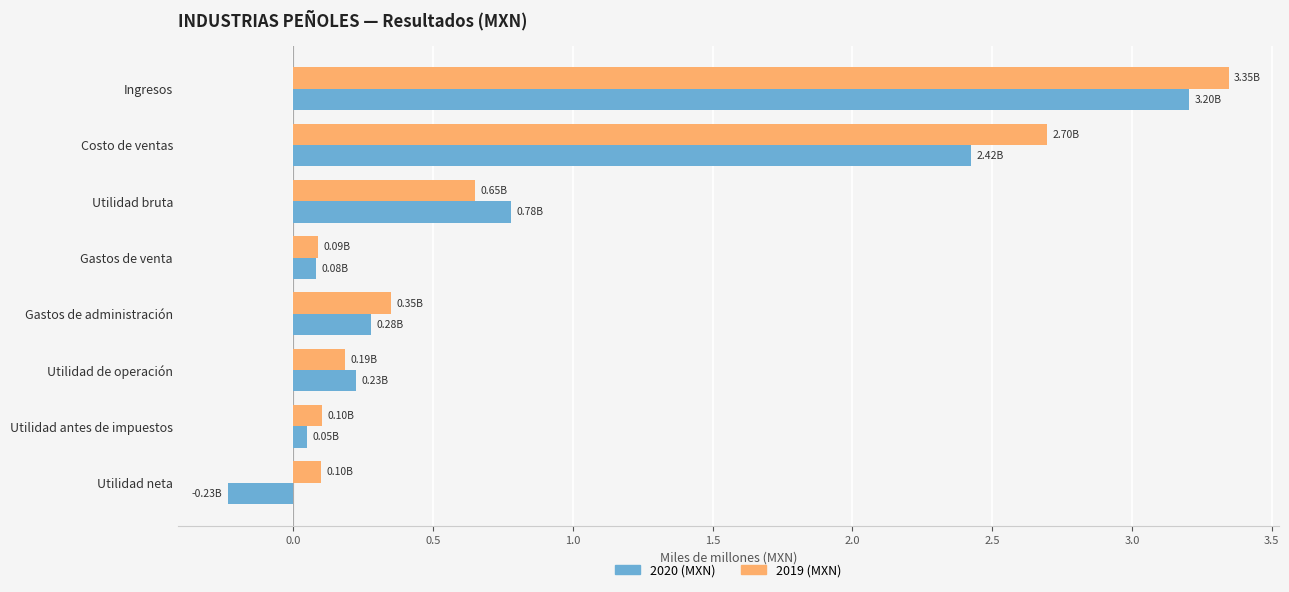

Which label corresponds to the smallest value in the chart?

Utilidad neta